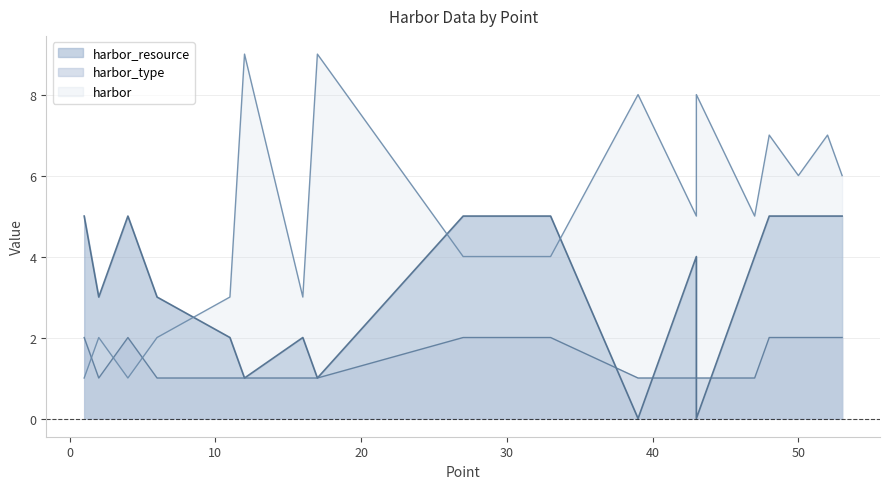

Where is harbor nearest to the value 5?

43